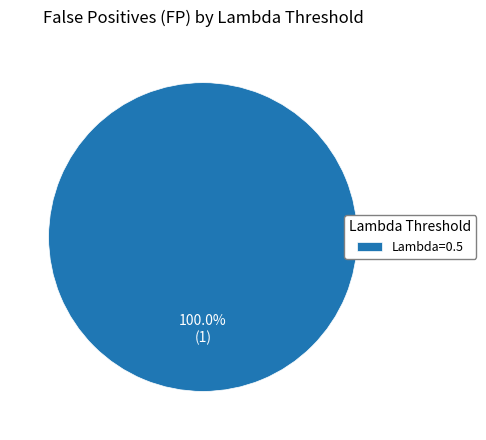

Is there a majority slice in this chart?

Yes